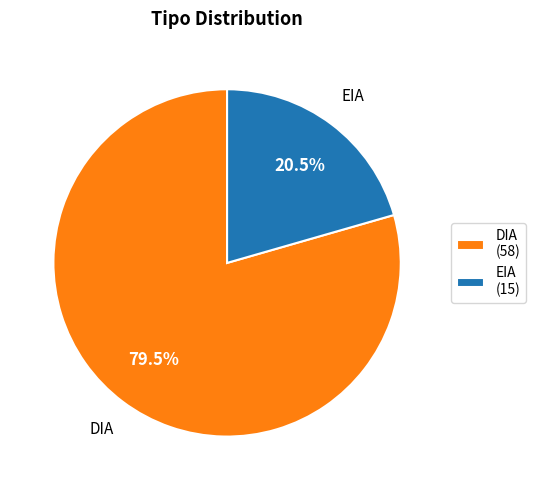

Rank the categories by value from highest to lowest.

DIA, EIA